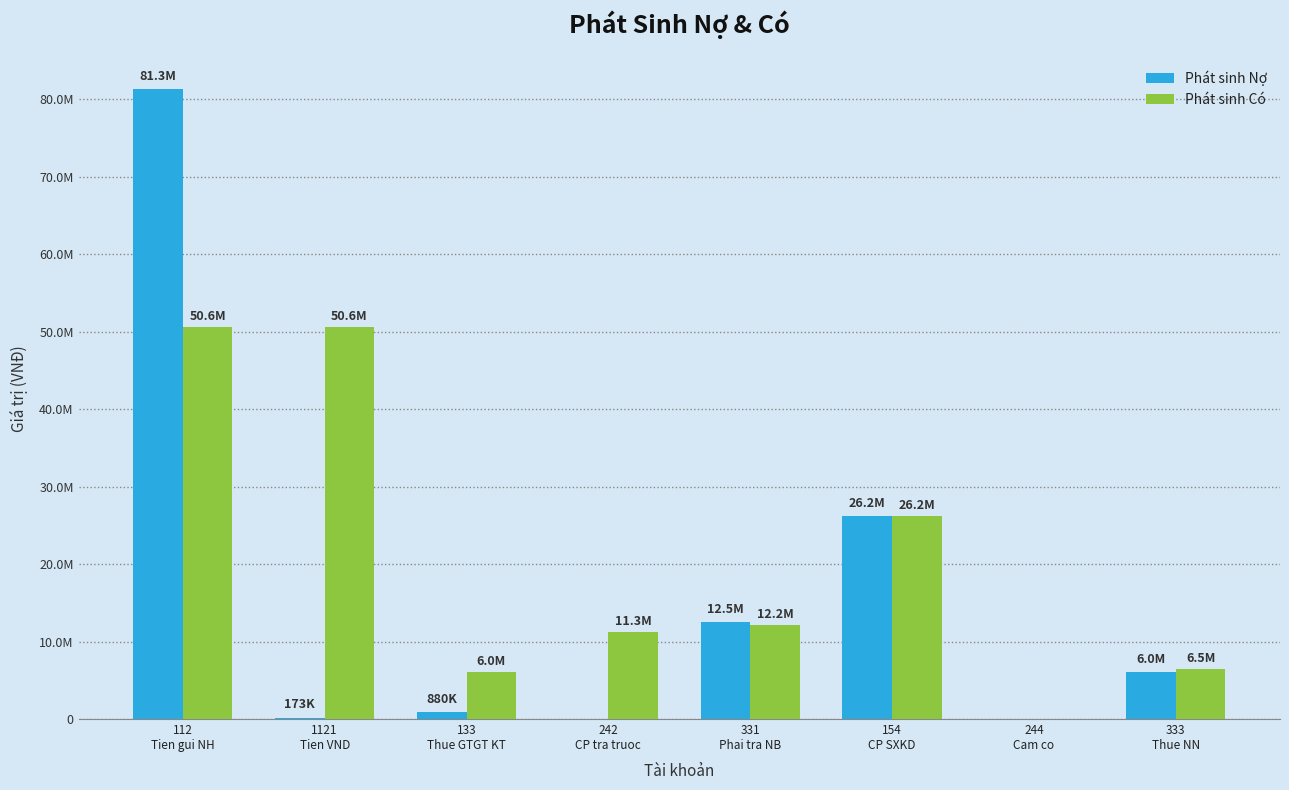

Reading left to right, list all the values displayed in this chart.

Phát sinh Nợ: 112
Tien gui NH=81302537	1121
Tien VND=172537	133
Thue GTGT KT=880000	242
CP tra truoc=0	331
Phai tra NB=12477440	154
CP SXKD=26193872	244
Cam co=0	333
Thue NN=6031665
Phát sinh Có: 112
Tien gui NH=50582467	1121
Tien VND=50582467	133
Thue GTGT KT=6031665	242
CP tra truoc=11282929	331
Phai tra NB=12178372	154
CP SXKD=26193872	244
Cam co=0	333
Thue NN=6466251